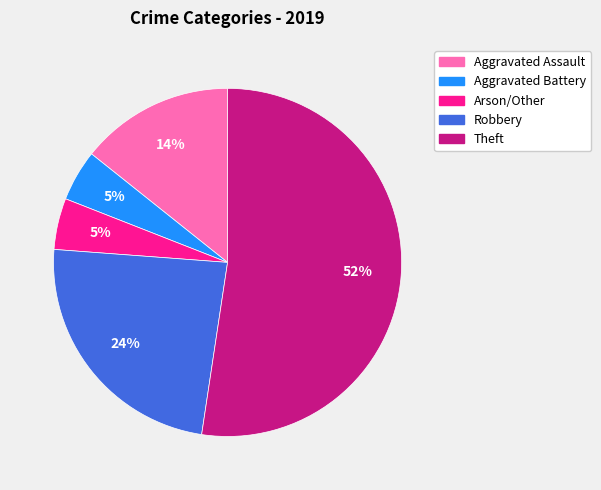

True or false: Arson/Other accounts for 5% of the total.

True